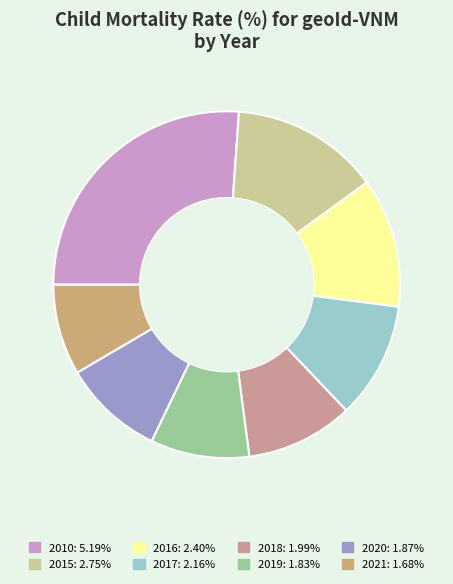

What is the ratio of the value at 2010 to the value at 2021?

3.1